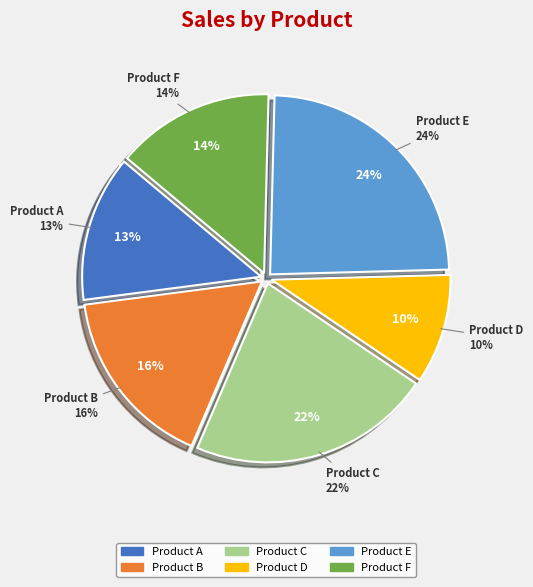

To the nearest percent, what is the average slice percentage?

17%